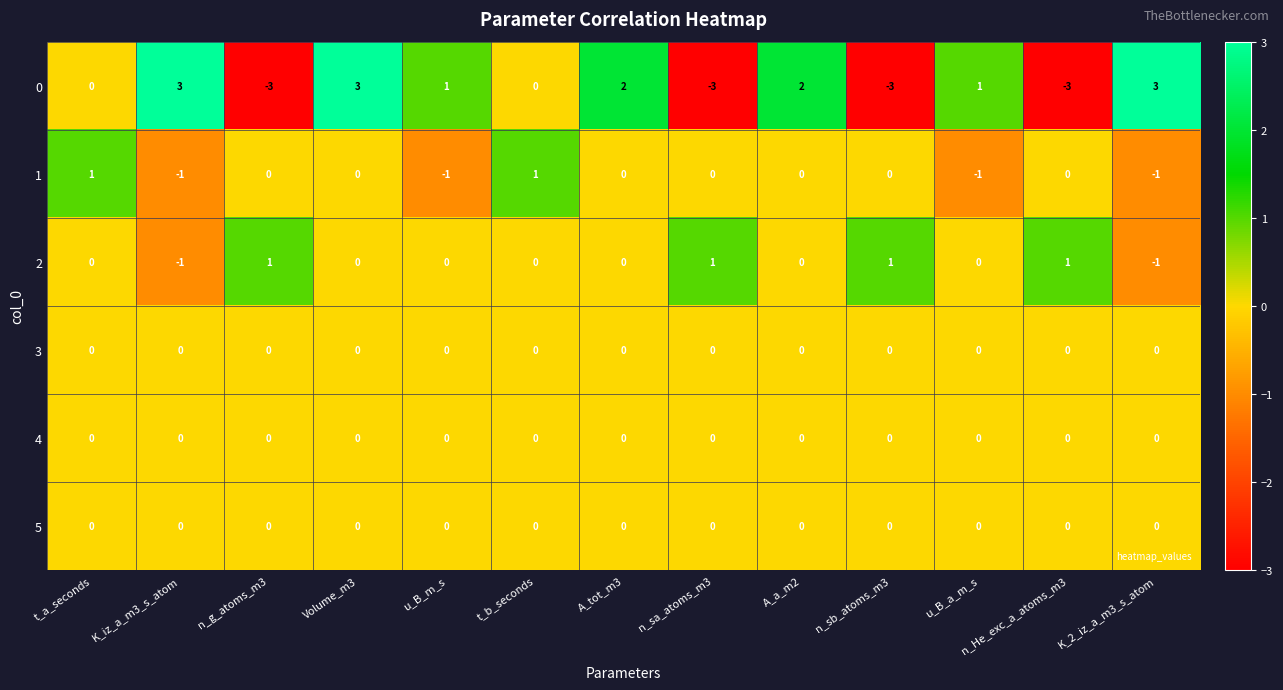

What is the sum of all 0 values?

3